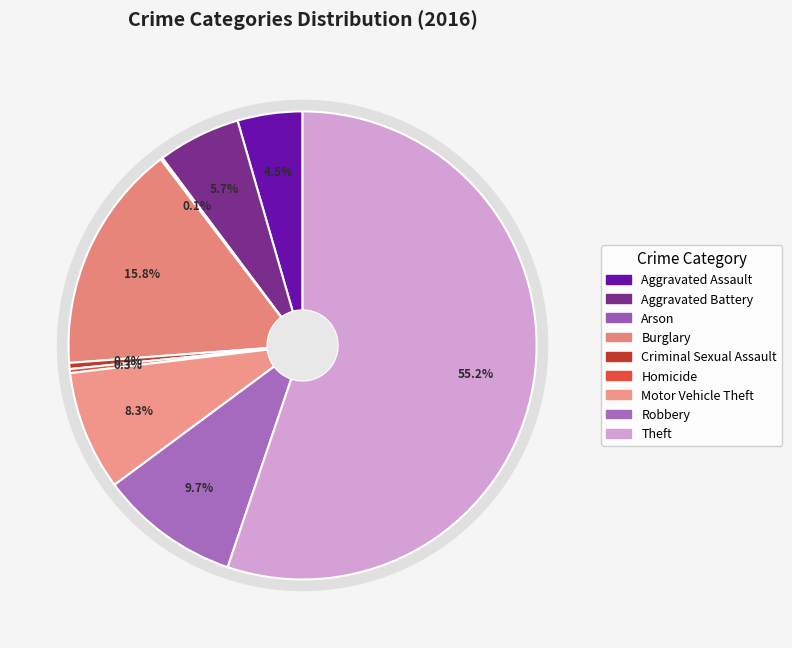

Rank the categories by value from highest to lowest.

Theft, Burglary, Robbery, Motor Vehicle Theft, Aggravated Battery, Aggravated Assault, Criminal Sexual Assault, Homicide, Arson